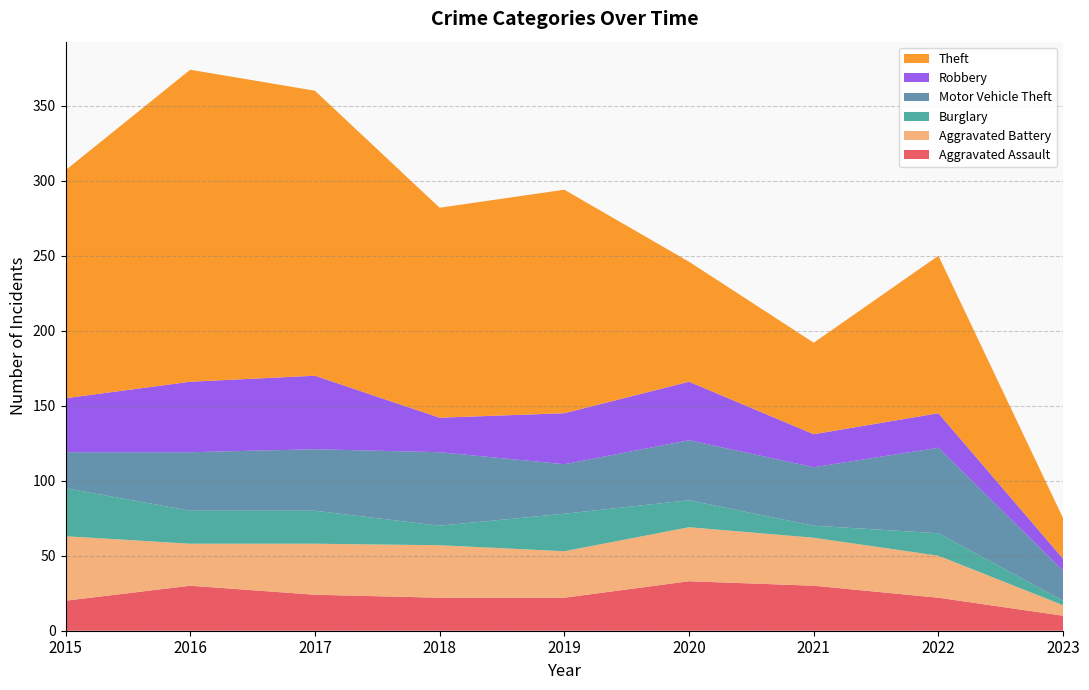

Reading right to left, extract all data points from this chart.

Aggravated Assault: 10	22	30	33	22	22	24	30	20
Aggravated Battery: 7	28	32	36	31	35	34	28	43
Burglary: 3	15	8	18	25	13	22	22	32
Motor Vehicle Theft: 20	57	39	40	33	49	41	39	24
Robbery: 8	23	22	39	34	23	49	47	36
Theft: 27	105	61	80	149	140	190	208	152